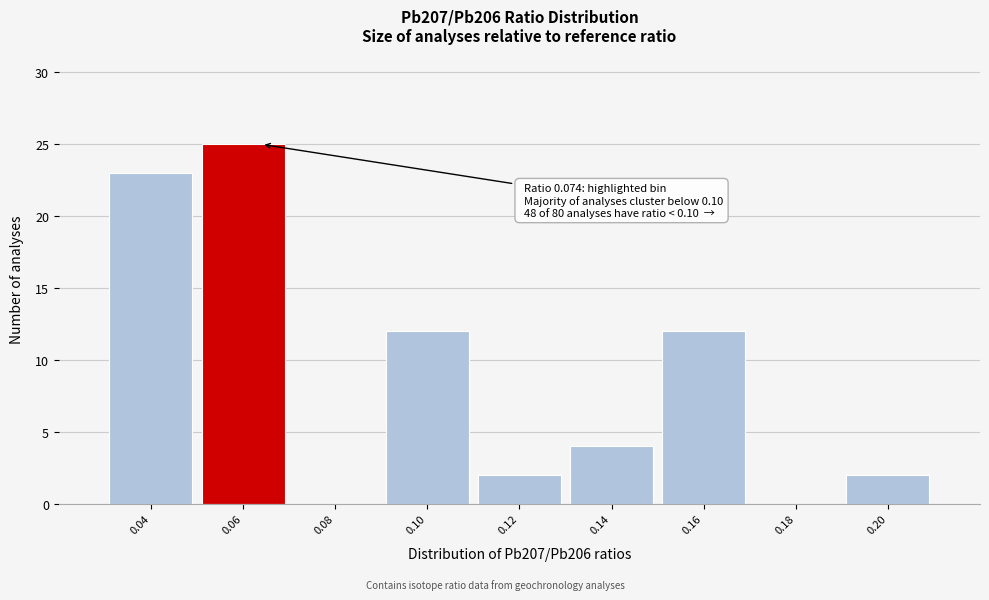

Reading left to right, transcribe all the data shown in this chart.

0.04=23	0.06=25	0.08=0	0.10=12	0.12=2	0.14=4	0.16=12	0.18=0	0.20=2